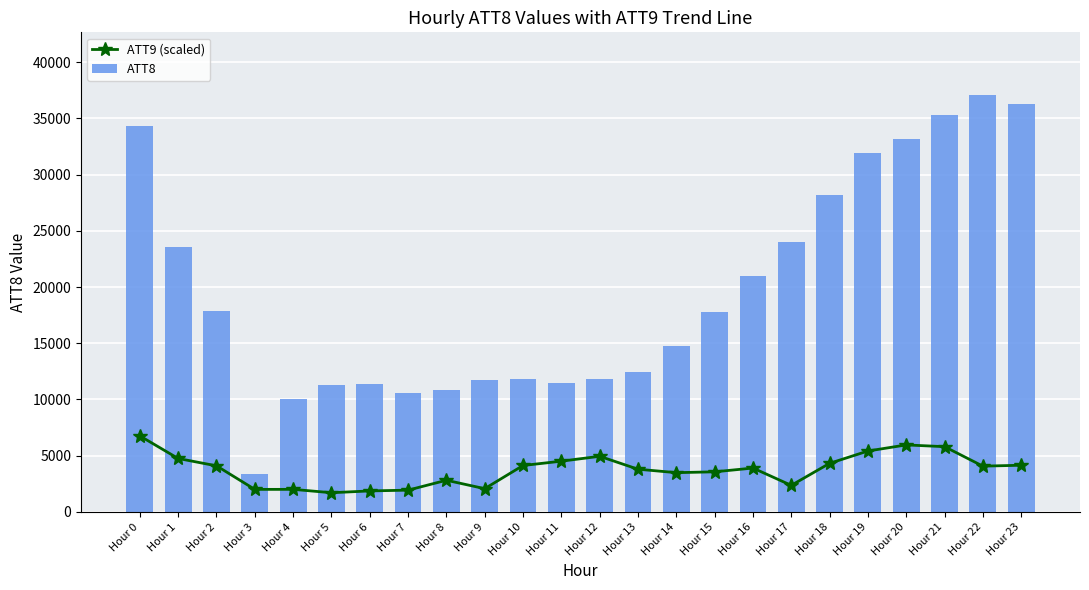

Which category has the highest value in the ATT9 (scaled) series?

Hour 0